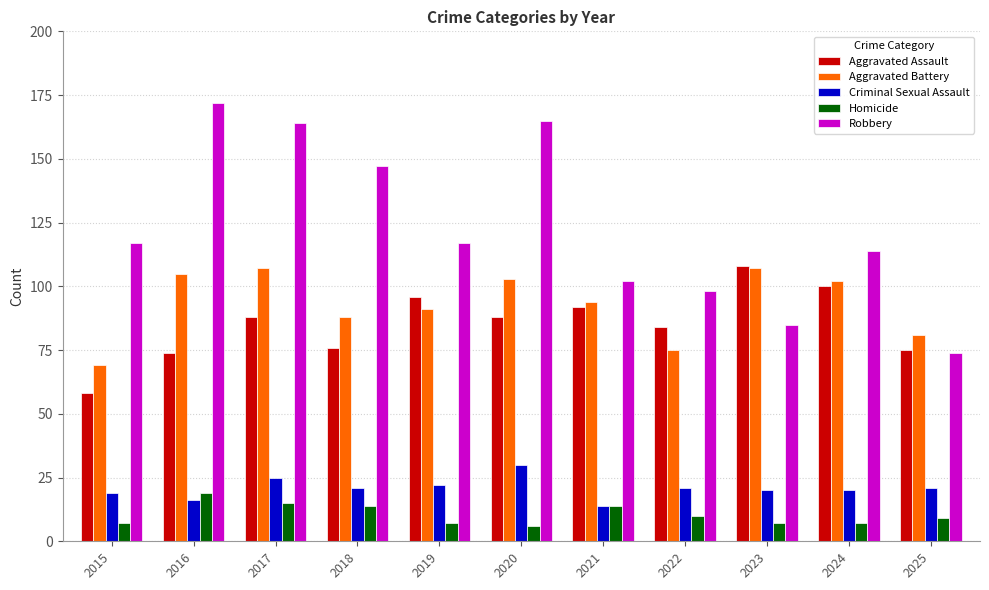

What is the greatest value displayed?

172